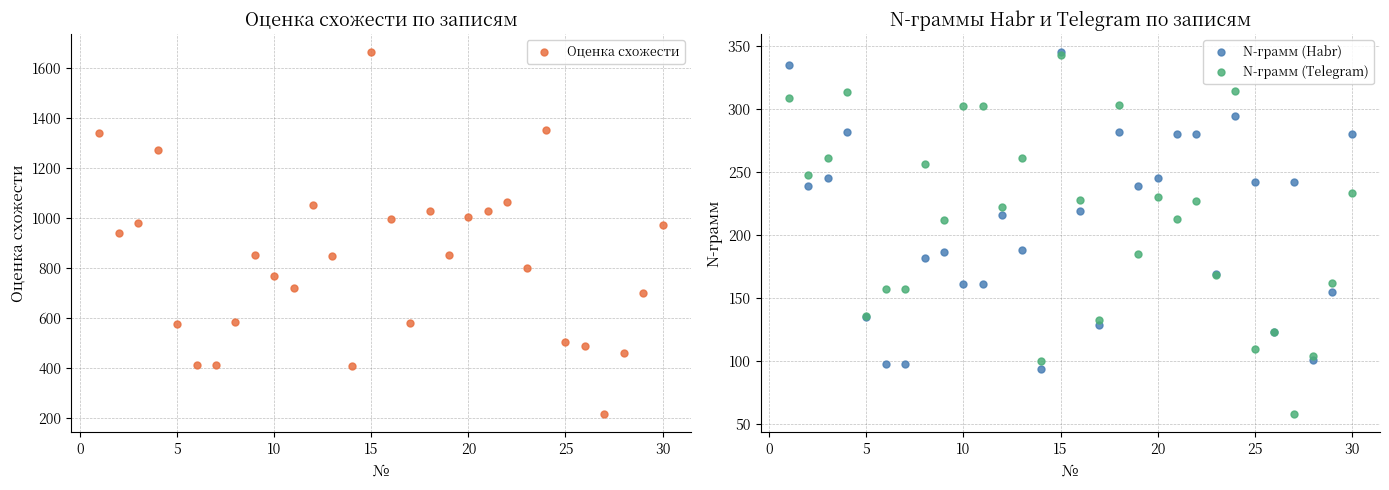

In N-грамм (Habr), how many points are lower than both neighbors (excluding endpoints)?

7